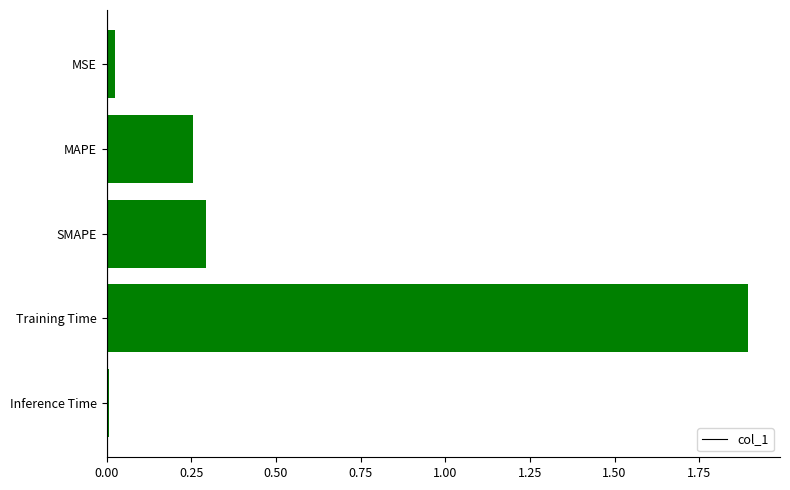

What is the average value?

0.5